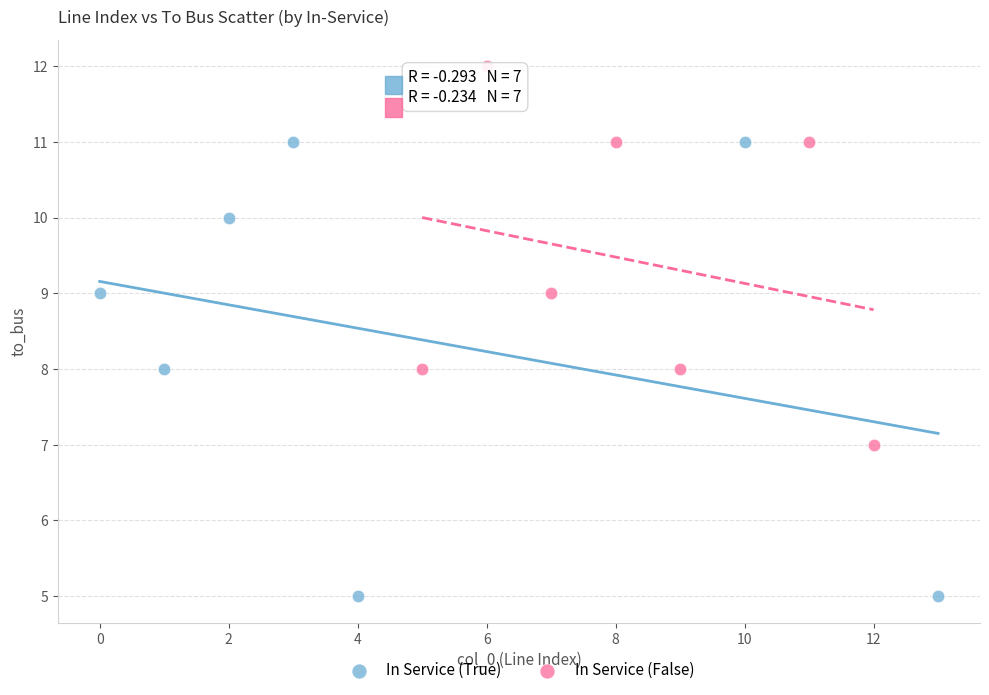

Which series contains the lowest Y value?

In Service (True)